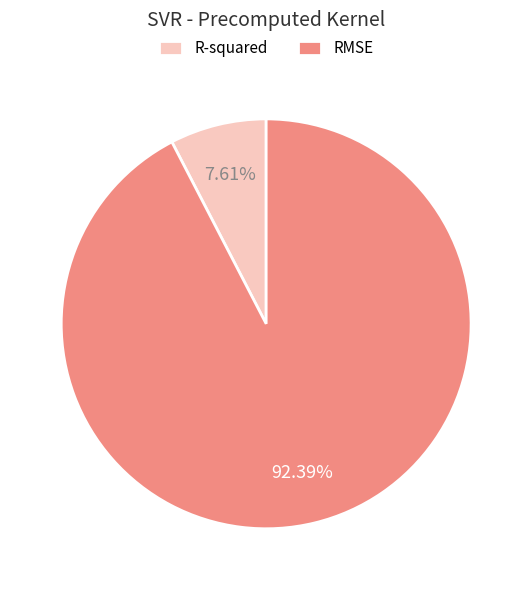

Rank the categories by value from lowest to highest.

R-squared, RMSE